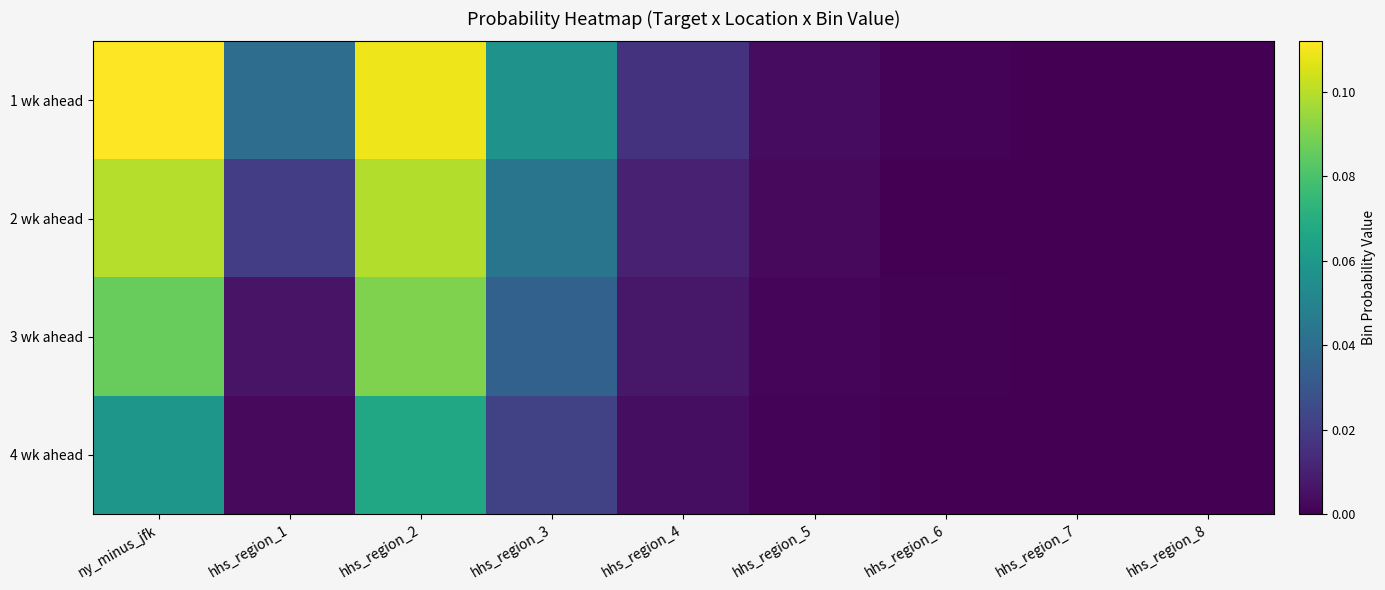

Reading left to right, list all the values displayed in this chart.

1 wk ahead: ny_minus_jfk=0.1	hhs_region_1=0.0	hhs_region_2=0.1	hhs_region_3=0.1	hhs_region_4=0.0	hhs_region_5=0.0	hhs_region_6=0.0	hhs_region_7=0.0	hhs_region_8=0.0
2 wk ahead: ny_minus_jfk=0.1	hhs_region_1=0.0	hhs_region_2=0.1	hhs_region_3=0.0	hhs_region_4=0.0	hhs_region_5=0.0	hhs_region_6=0.0	hhs_region_7=0.0	hhs_region_8=0.0
3 wk ahead: ny_minus_jfk=0.1	hhs_region_1=0.0	hhs_region_2=0.1	hhs_region_3=0.0	hhs_region_4=0.0	hhs_region_5=0.0	hhs_region_6=0.0	hhs_region_7=0.0	hhs_region_8=0.0
4 wk ahead: ny_minus_jfk=0.1	hhs_region_1=0.0	hhs_region_2=0.1	hhs_region_3=0.0	hhs_region_4=0.0	hhs_region_5=0.0	hhs_region_6=0.0	hhs_region_7=0.0	hhs_region_8=0.0